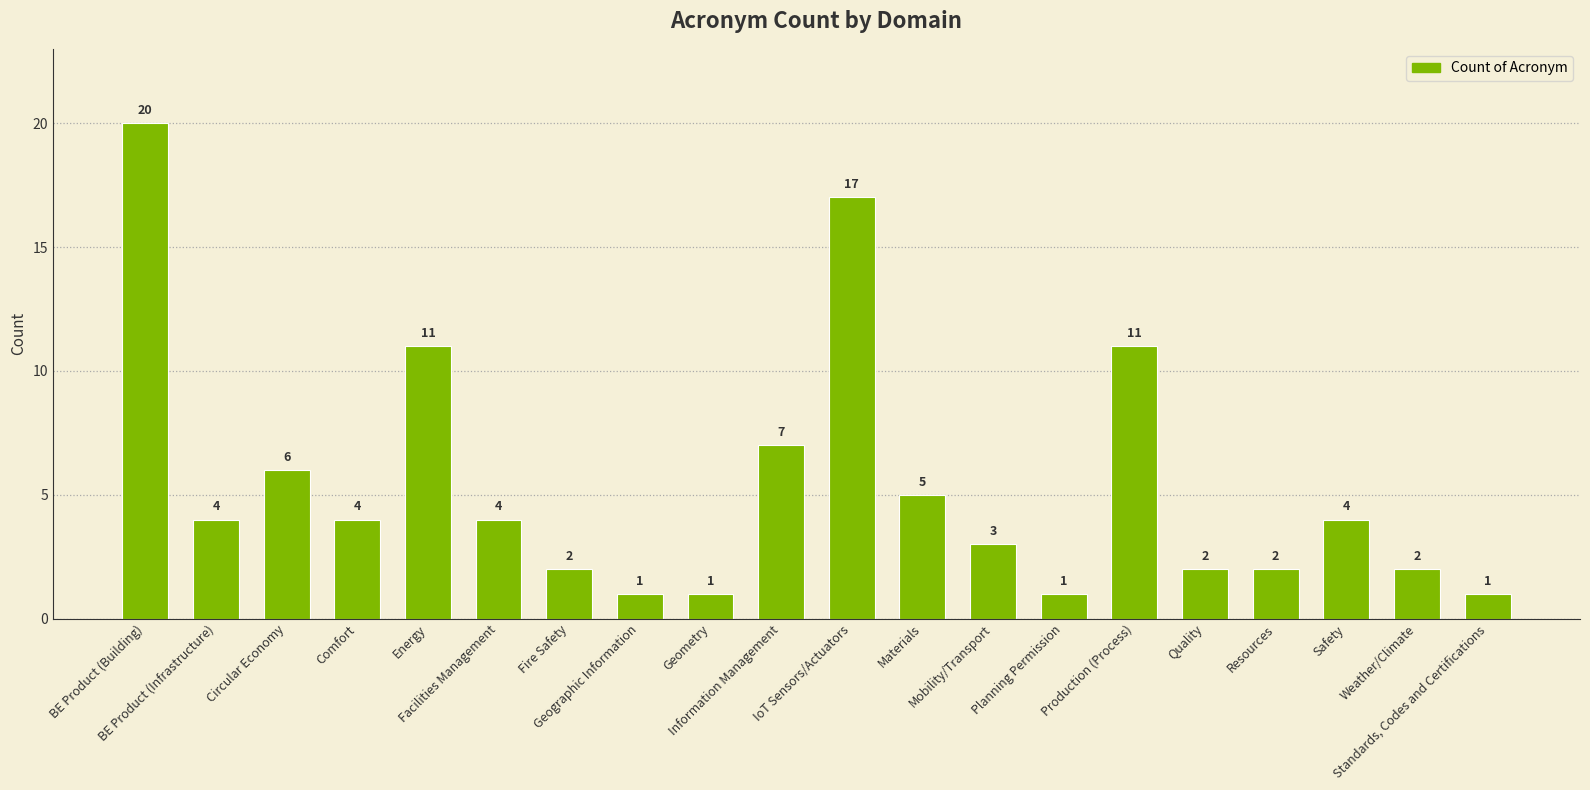

Reading left to right, transcribe all the data shown in this chart.

BE Product (Building)=20	BE Product (Infrastructure)=4	Circular Economy=6	Comfort=4	Energy=11	Facilities Management=4	Fire Safety=2	Geographic Information=1	Geometry=1	Information Management=7	IoT Sensors/Actuators=17	Materials=5	Mobility/Transport=3	Planning Permission=1	Production (Process)=11	Quality=2	Resources=2	Safety=4	Weather/Climate=2	Standards, Codes and Certifications=1